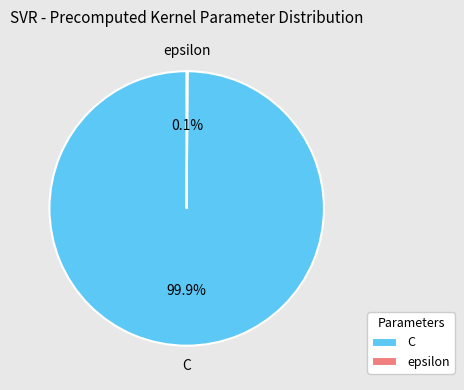

What percentage is NOT represented by C?

0.1%